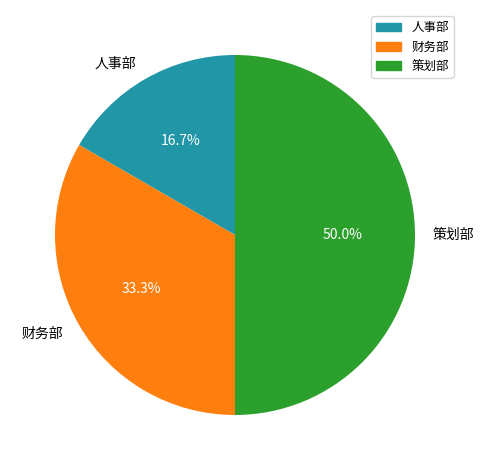

To the nearest percent, what is the combined percentage of 策划部 and 人事部?

67%